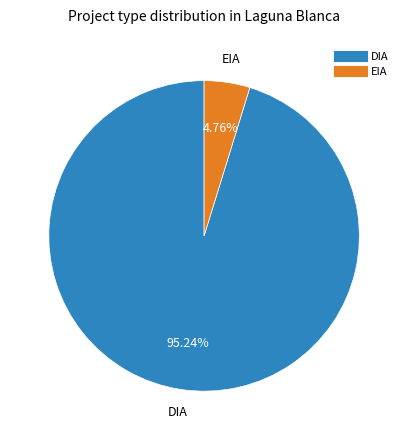

Does any single category account for the majority?

Yes